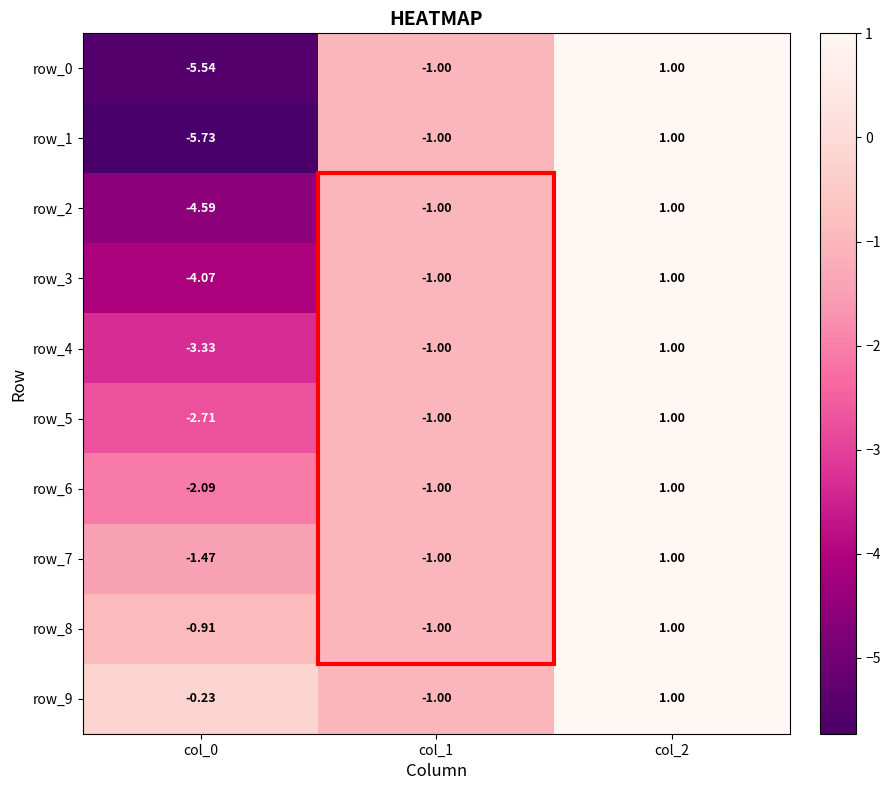

Is the value of row_3 at col_0 greater than the value of row_4 at col_1?

No